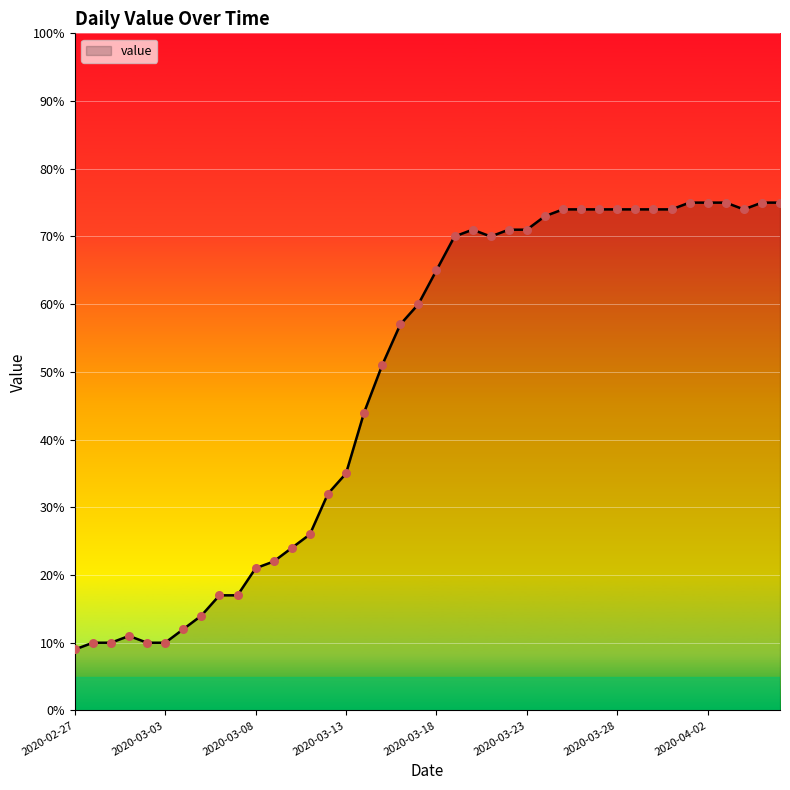

What is the maximum value shown in the chart?

75